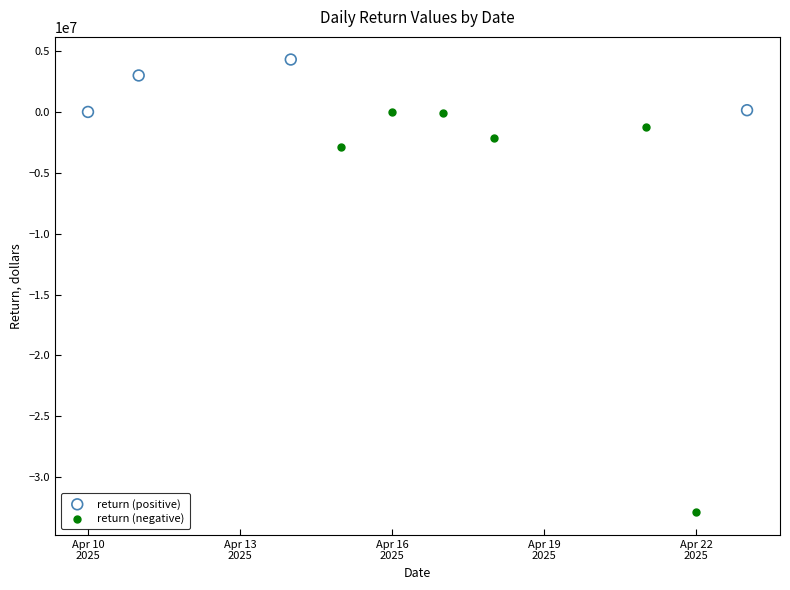

Which series has the widest spread of Y values?

return (negative)